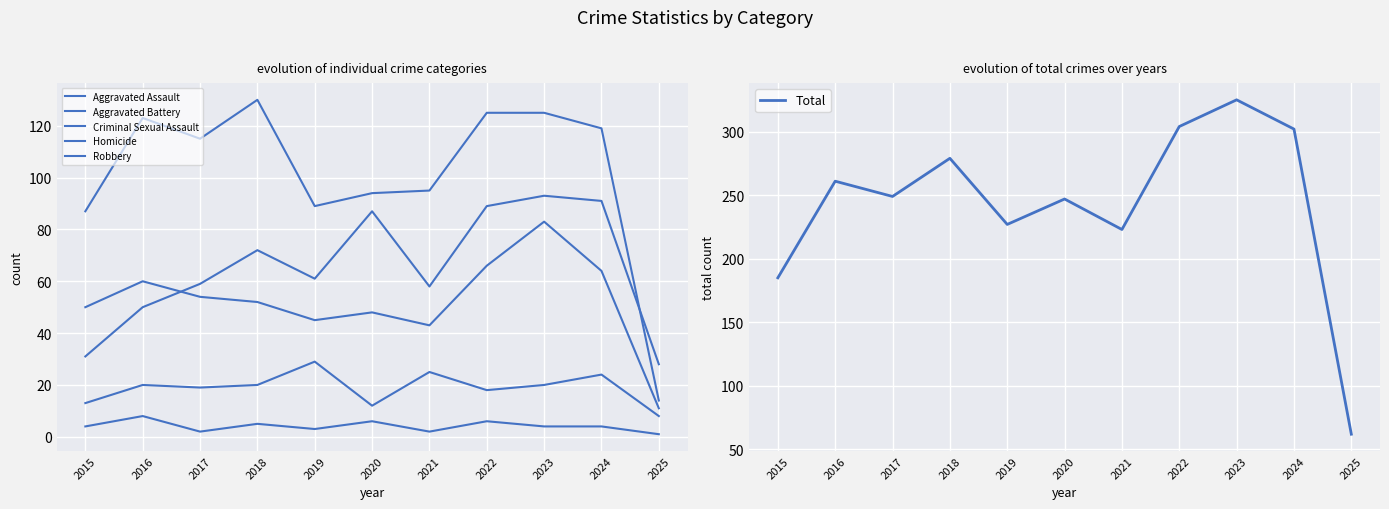

List the labels in order of Homicide value, largest first.

2016, 2020, 2022, 2018, 2015, 2023, 2024, 2019, 2017, 2021, 2025